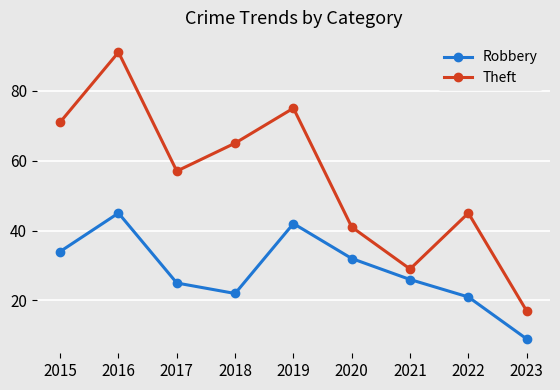

The value of Theft at 2020 is 11. True or false?

False